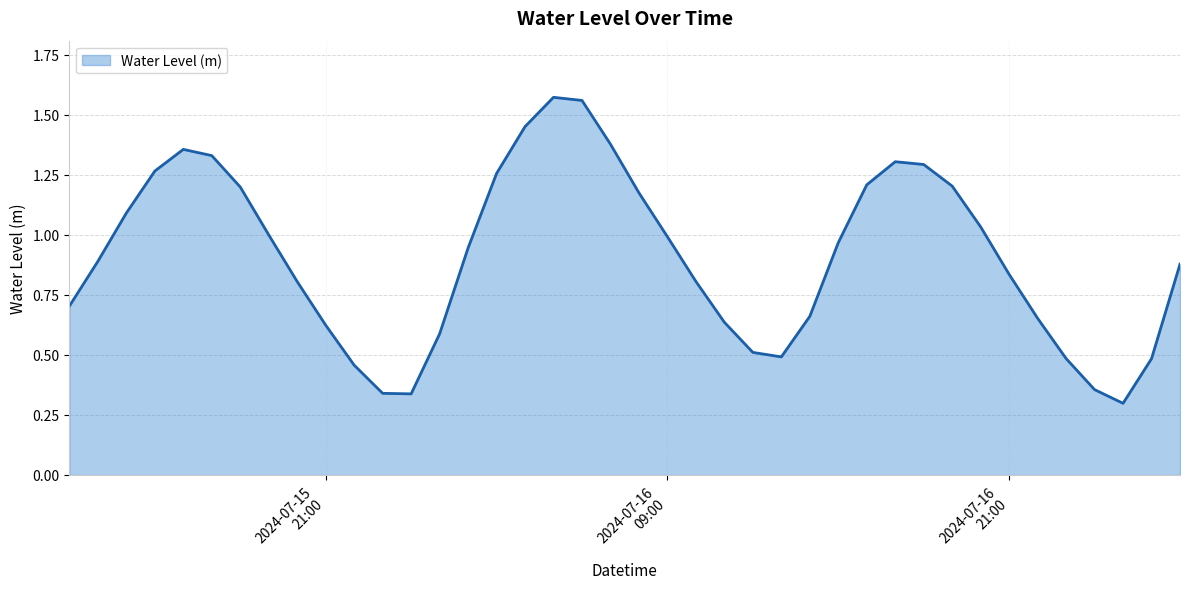

Is this an area chart (filled region under the line)?

Yes